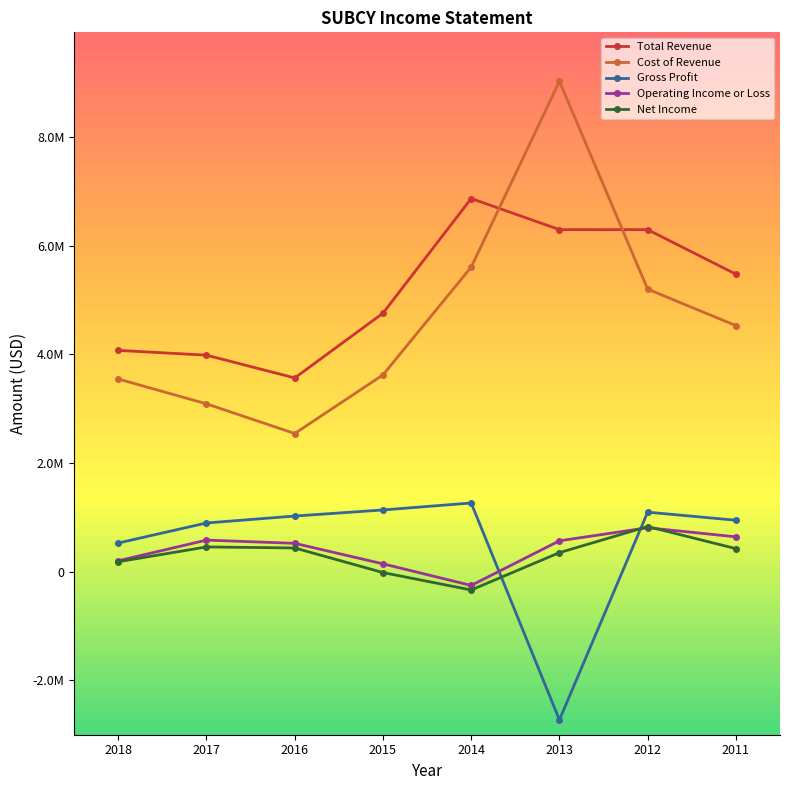

What are all the series names shown in the legend?

Total Revenue, Cost of Revenue, Gross Profit, Operating Income or Loss, Net Income